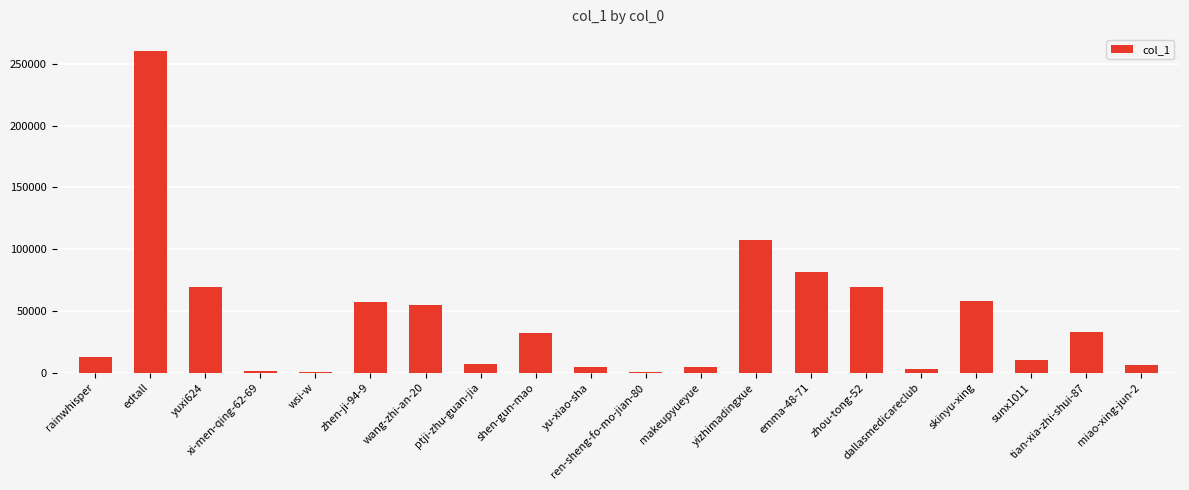

Where does the data first go above 32394?

edtall